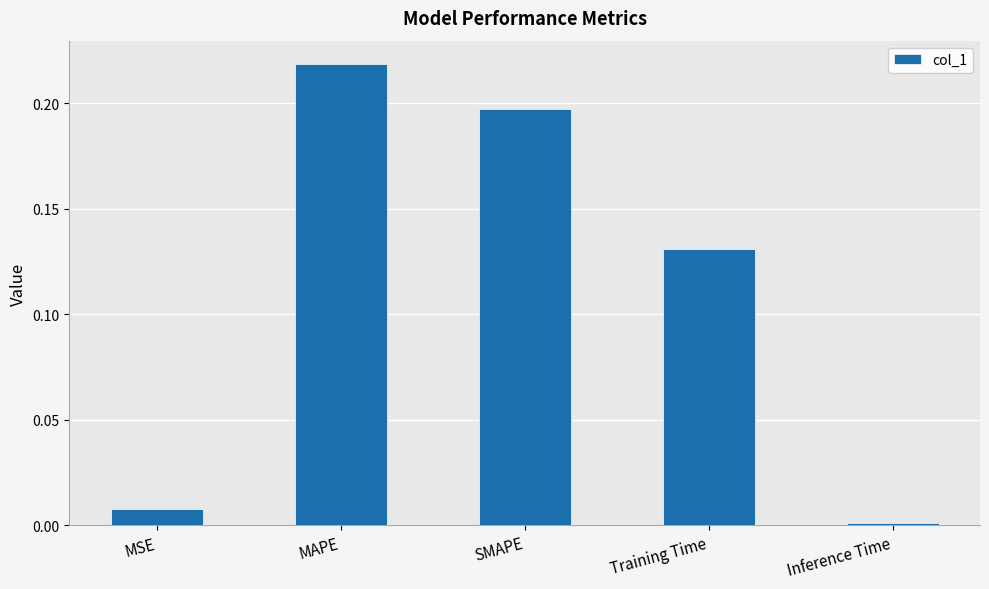

List the labels in order of value, largest first.

MAPE, SMAPE, Training Time, MSE, Inference Time